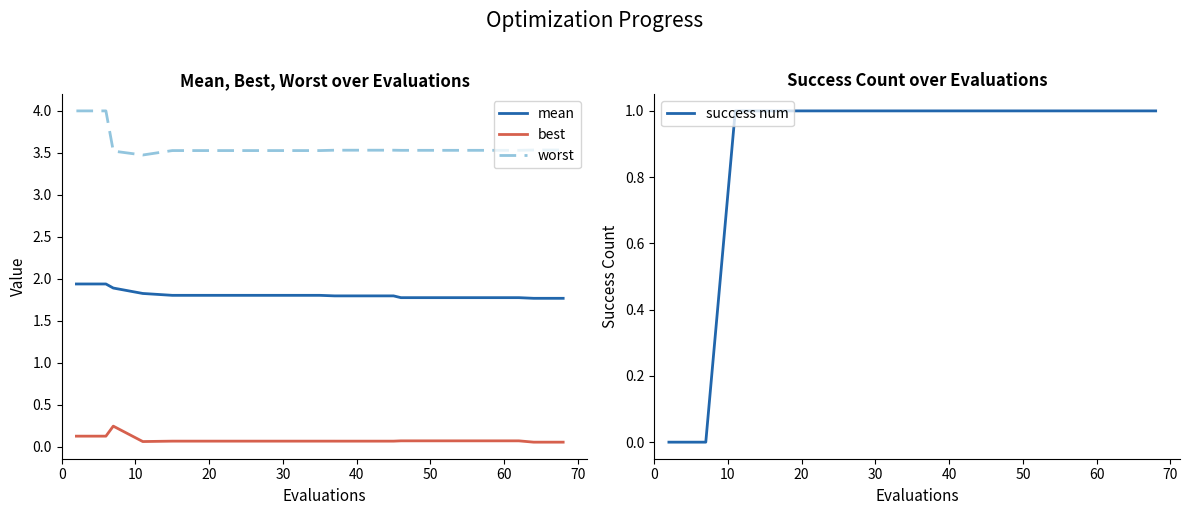

True or false: best and mean intersect in this chart.

False